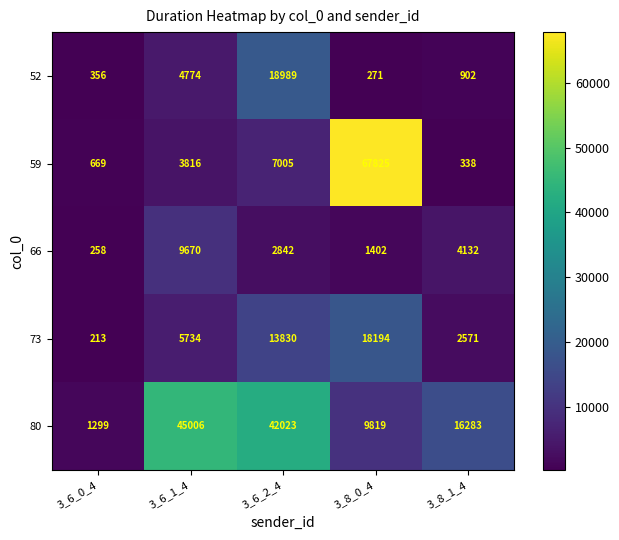

Where does the 52 series first go above 902?

3_6_1_4